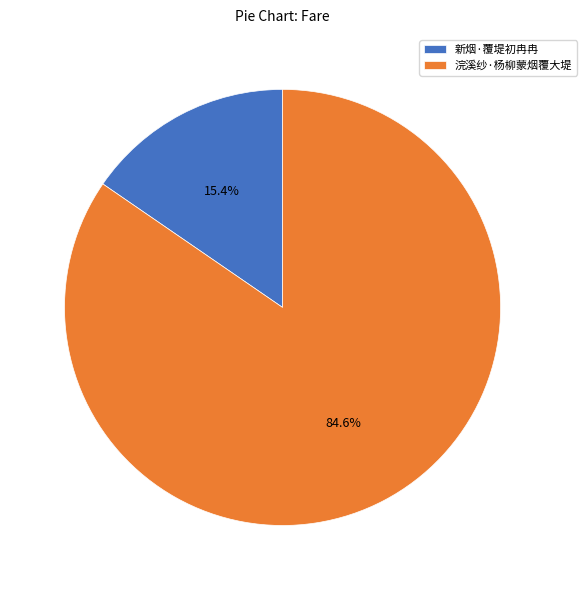

Is it true that 新烟·覆堤初冉冉 is 15% of the pie?

True